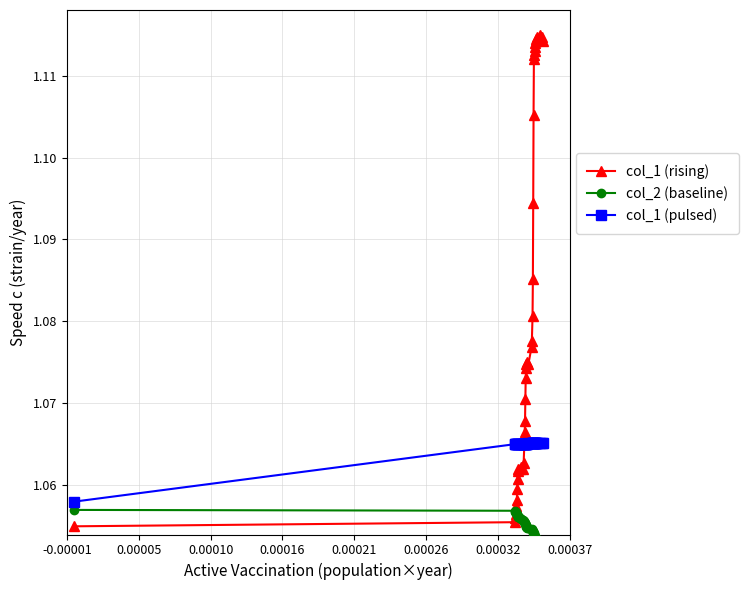

How many col_1 (rising) values are between 1 and 2?

40